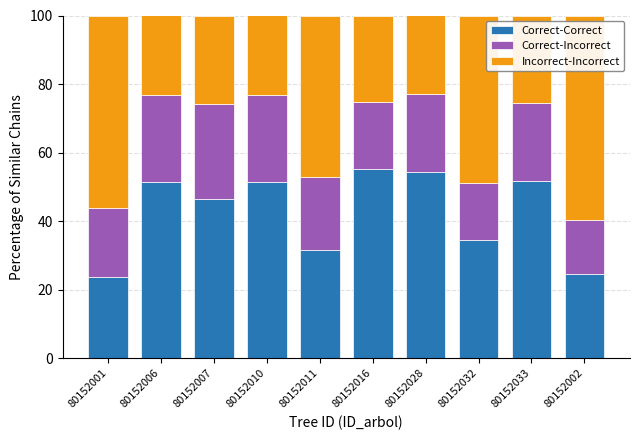

What is the difference between the maximum and minimum values in the Correct-Correct series?

31.5